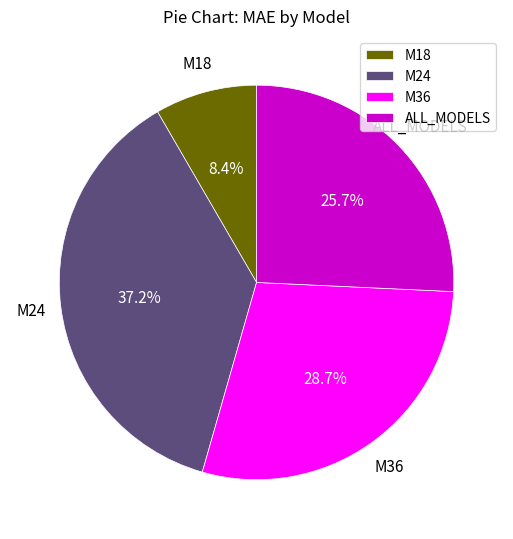

Does any single category account for the majority?

No